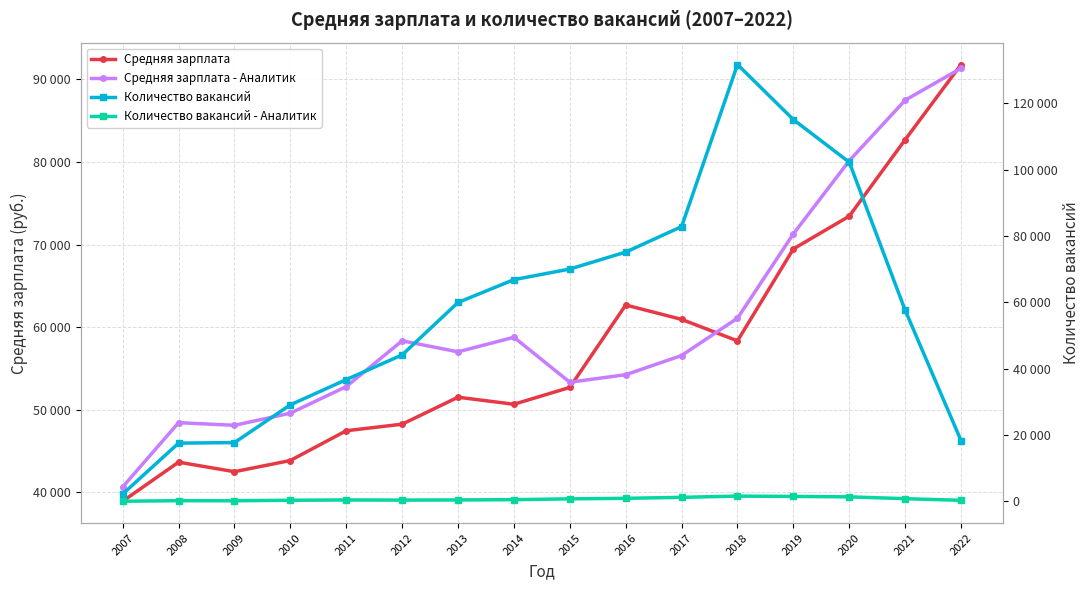

Between which two adjacent categories do Средняя зарплата - Аналитик and Количество вакансий first intersect?

2012 and 2013